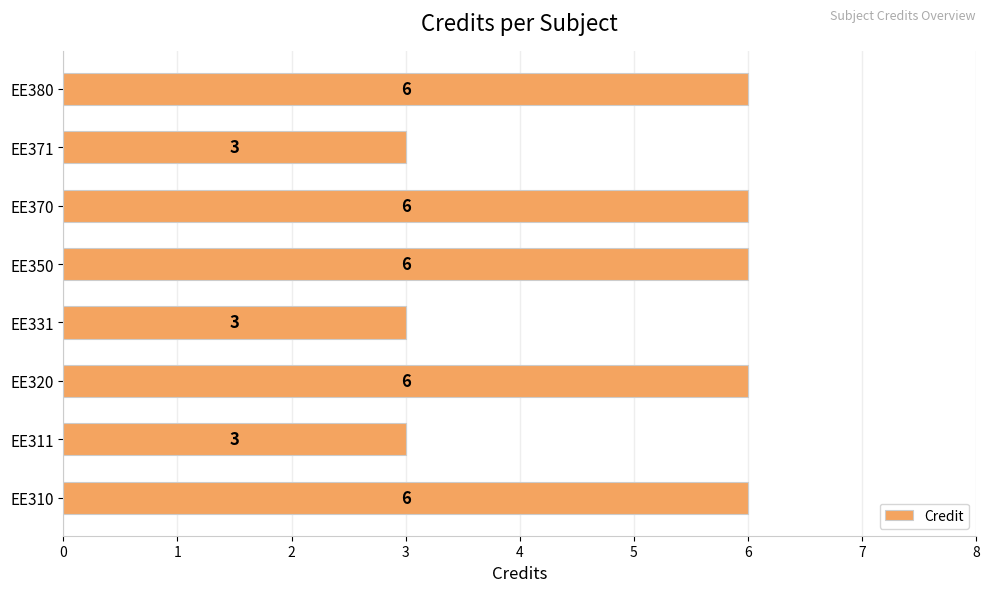

The chart shows a value of 8 at EE370. True or false?

False